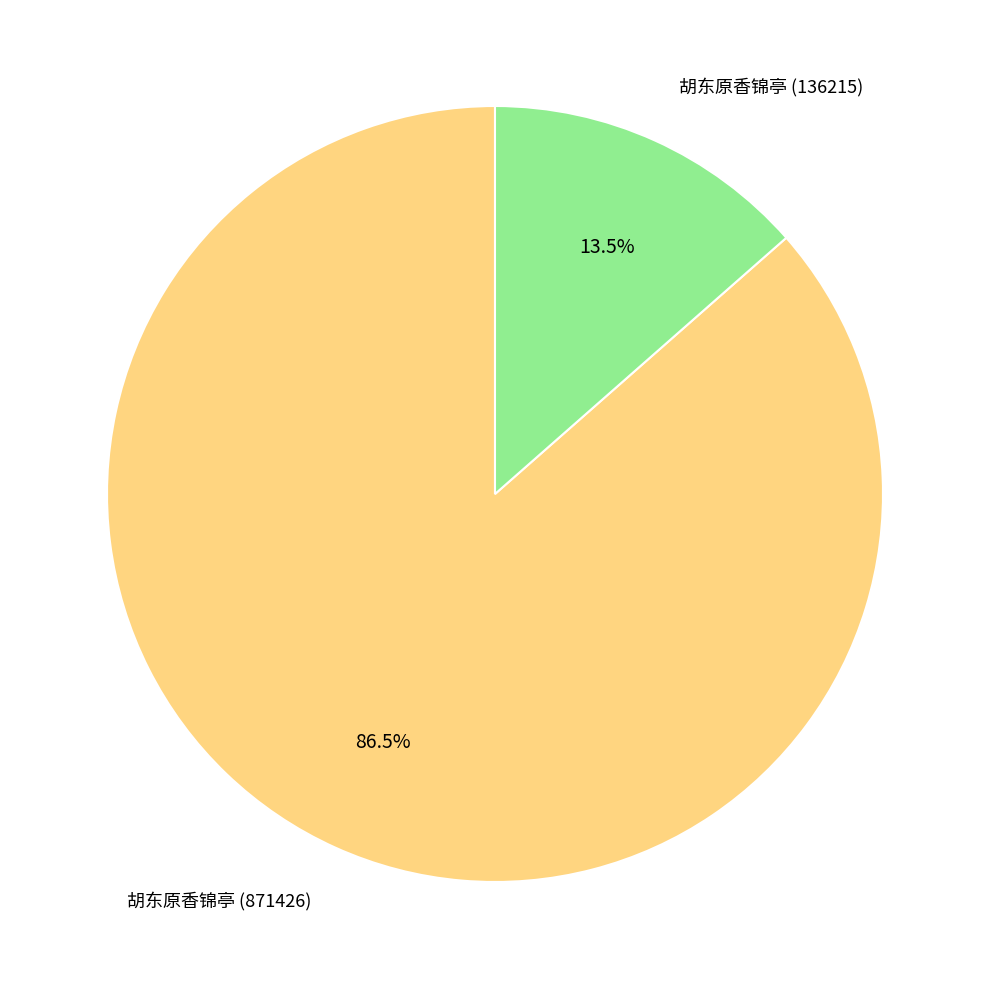

Is there any slice that represents more than half of the pie?

Yes